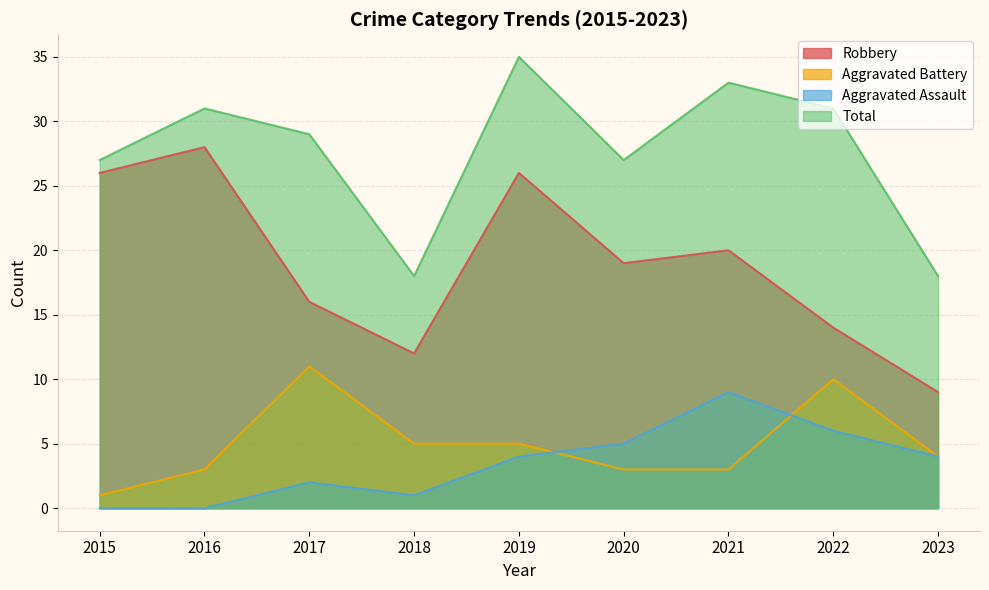

True or false: Total has more than 1 points higher than both neighbors.

True